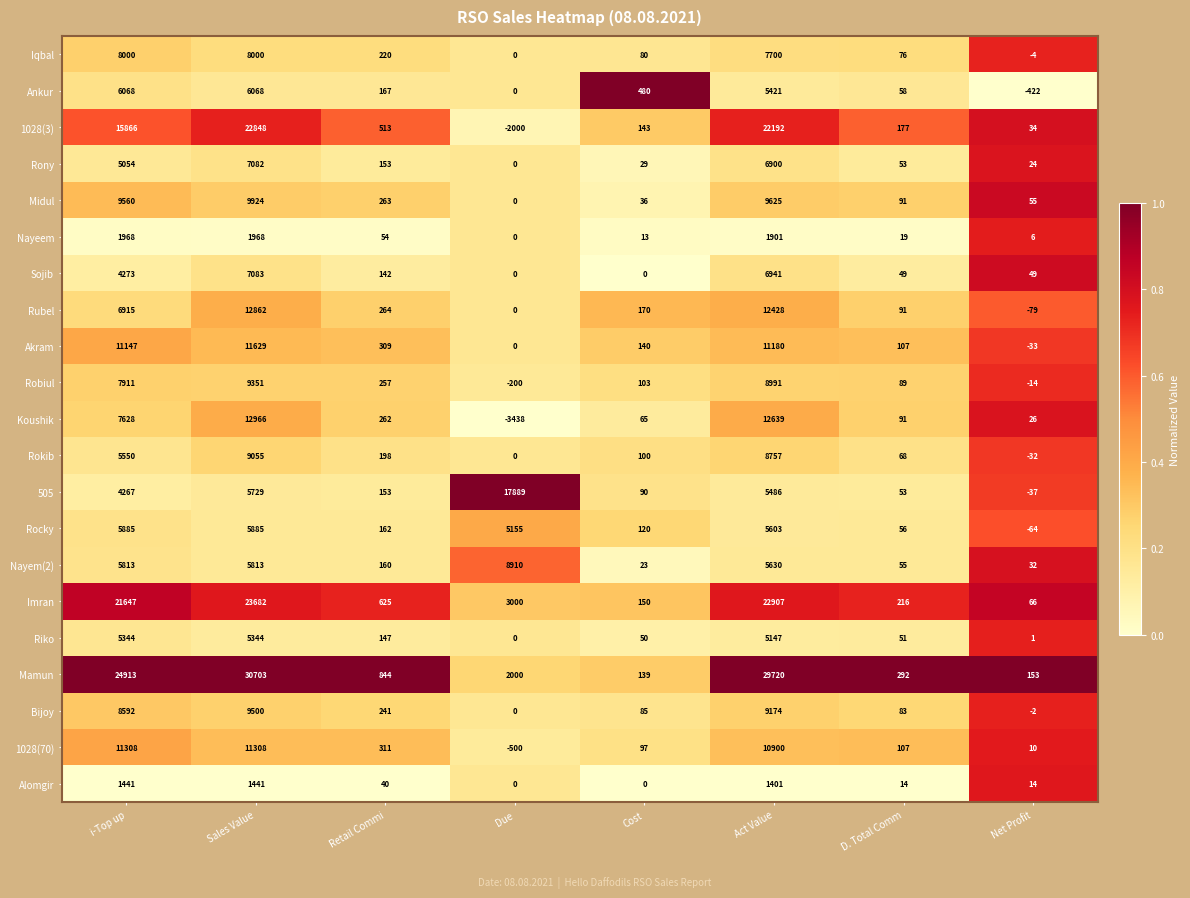

Is it true that Akram equals 7065 at Sales Value?

False